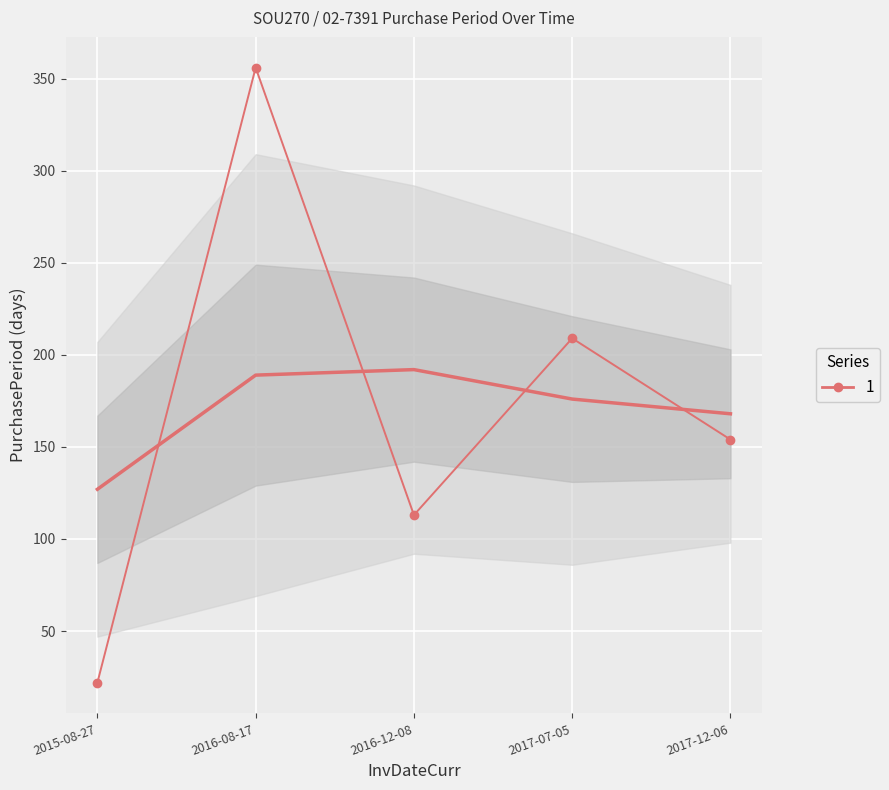

Which category has the highest value across all series?

2016-08-17